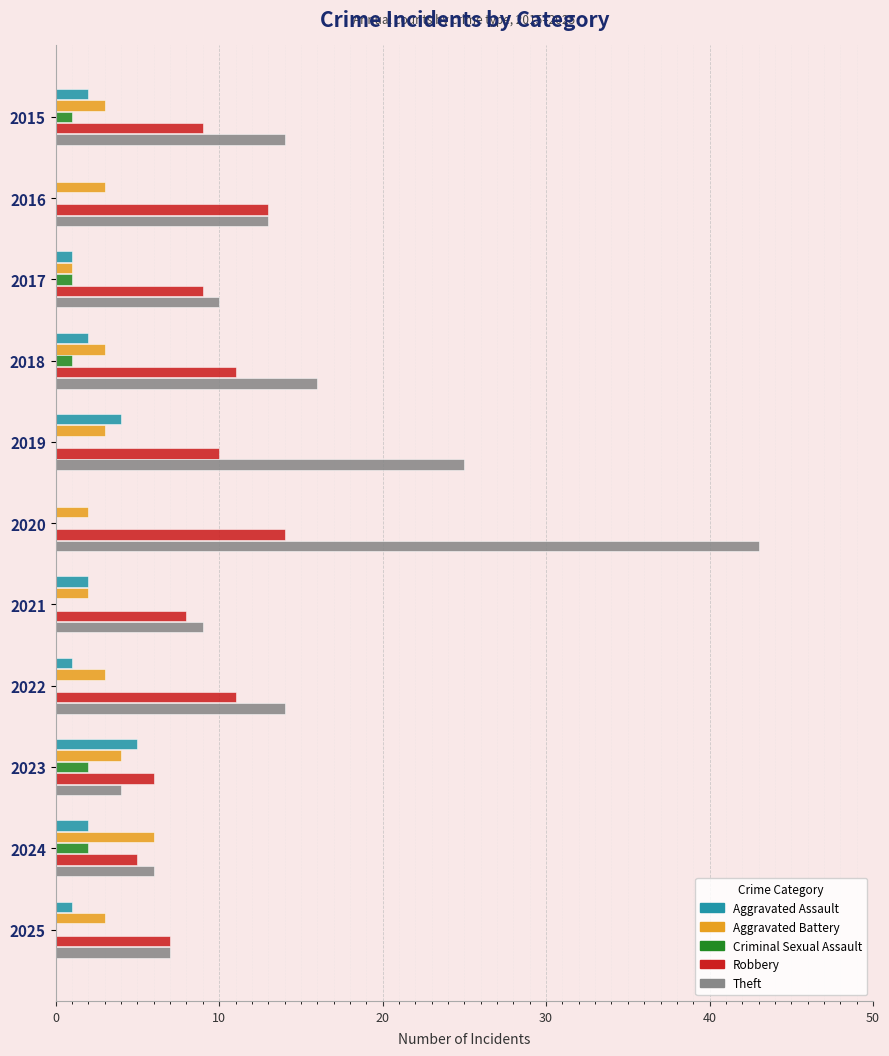

At which category is the sum across all series the highest?

2020